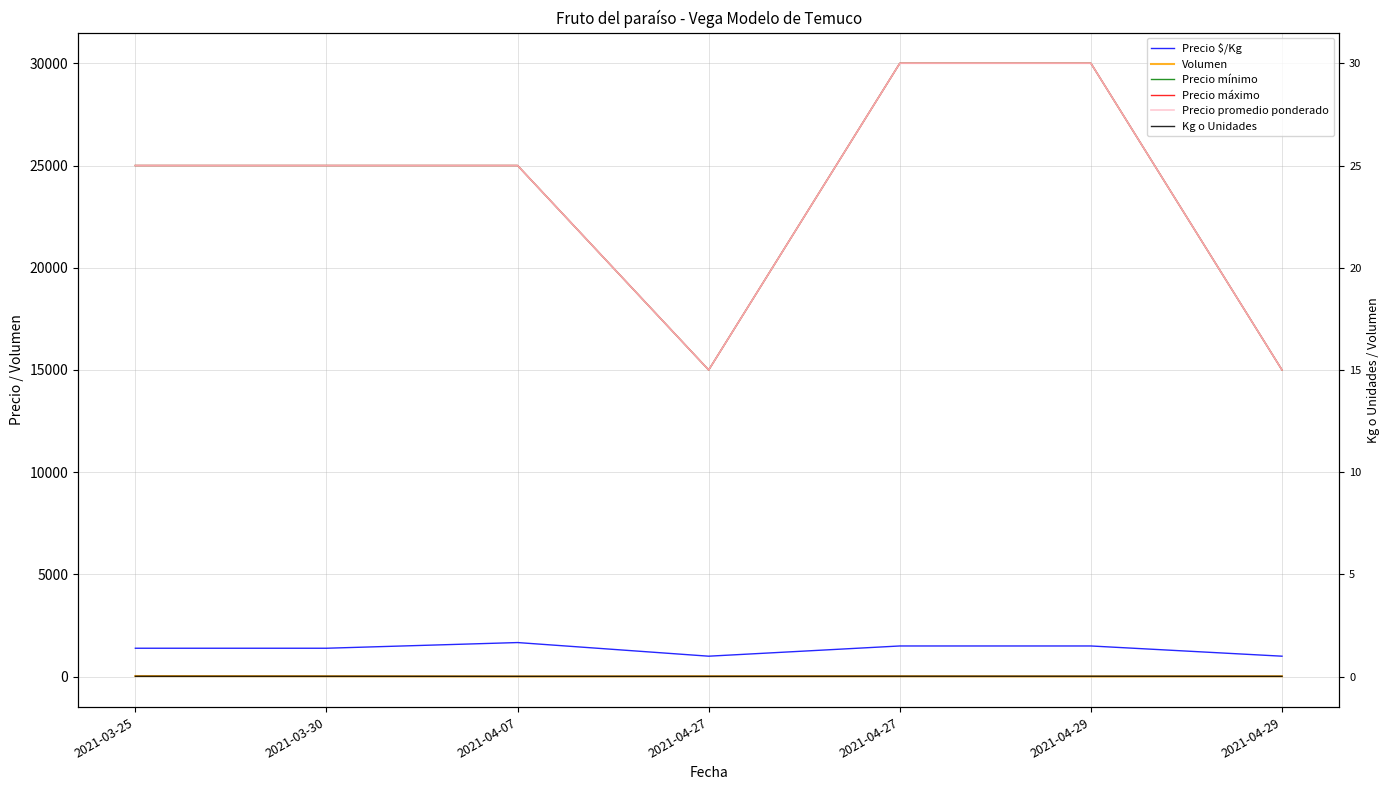

Reading right to left, extract all data points from this chart.

Precio $/Kg: 1000	1500	1500	1000	1667	1389	1389
Volumen: 20	10	20	20	10	20	30
Precio mínimo: 15000	30000	30000	15000	25000	25000	25000
Precio máximo: 15000	30000	30000	15000	25000	25000	25000
Precio promedio ponderado: 15000	30000	30000	15000	25000	25000	25000
Kg o Unidades: 15	20	20	15	15	18	18